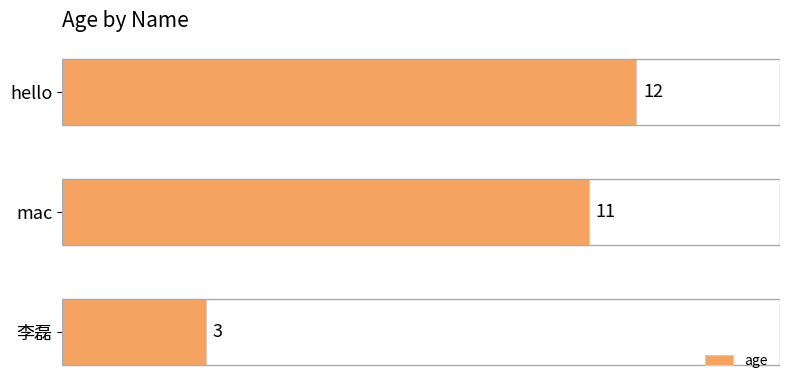

How many values are below 11?

1